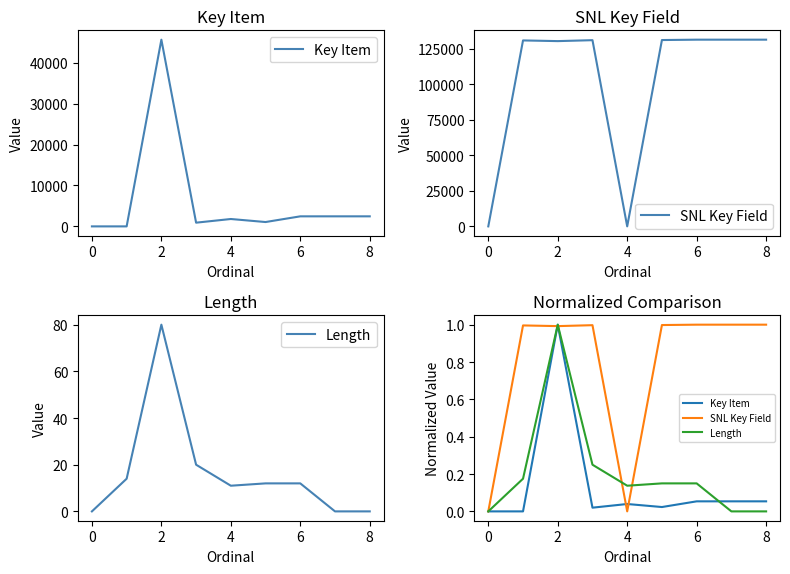

True or false: Length has a value of 0.5 at 0.

False